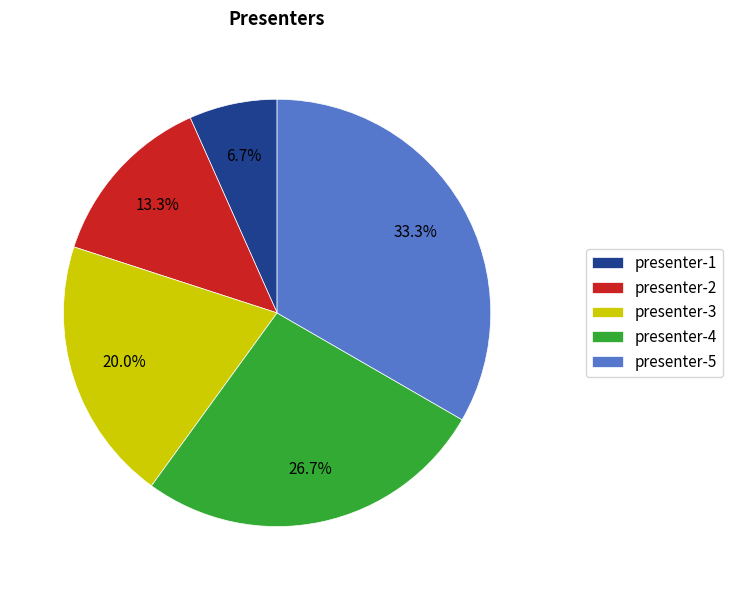

To the nearest percent, what is the combined percentage of presenter-2 and presenter-4?

40%